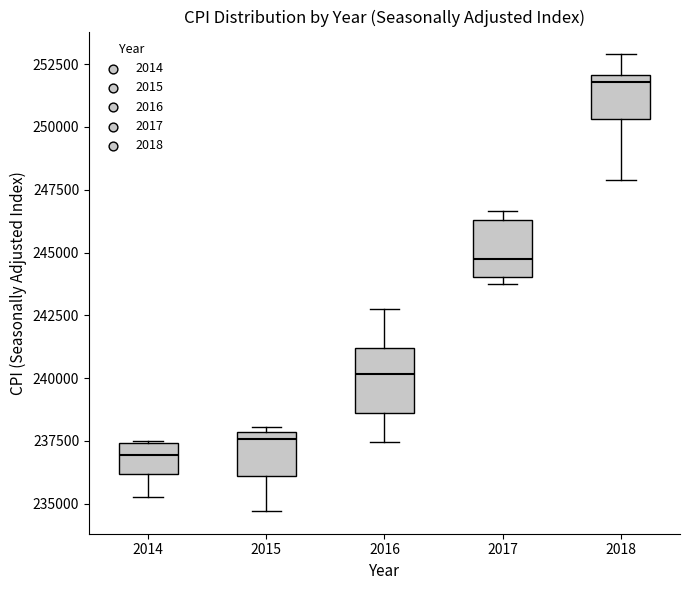

Reading left to right, read every box against the y-axis: the position of its median line, the range the box covers, and the ends of its whiskers. The values are not printed on the chart, so give them approximately, as read against the axis.

2014: median 237000, box 236000 to 237500, whiskers 235500 to 237500
2015: median 237500, box 236000 to 238000, whiskers 234500 to 238000 (just above the box's upper edge)
2016: median 240000, box 238500 to 241000, whiskers 237500 to 243000
2017: median 245000, box 244000 to 246500, whiskers 243500 to 246500 (just above the box's upper edge)
2018: median 252000 (just below the box's upper edge), box 250500 to 252000, whiskers 248000 to 253000